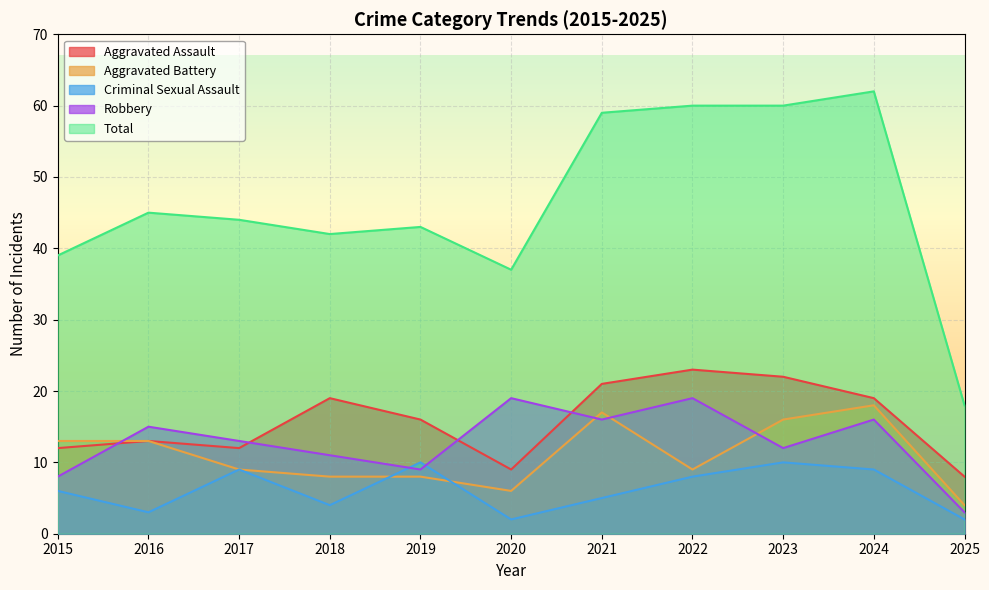

What is the sum of all Aggravated Assault values?

174